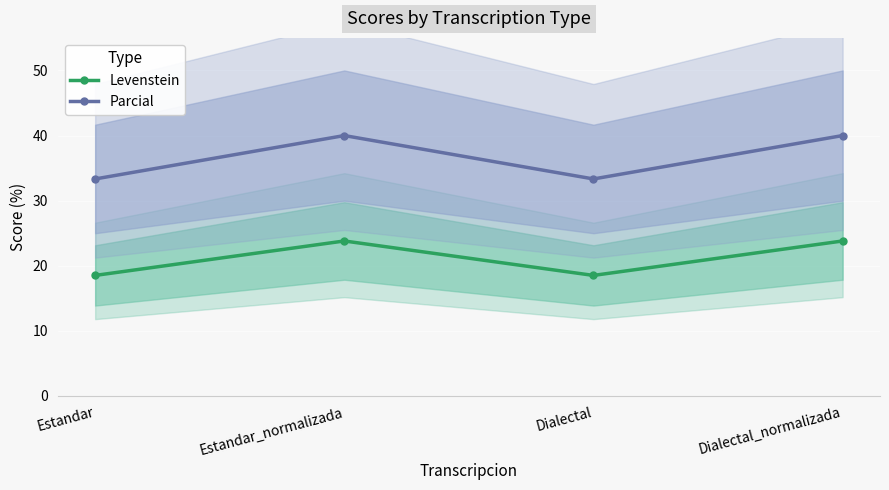

What is the approximate value of Levenstein at Dialectal_normalizada?

23.8